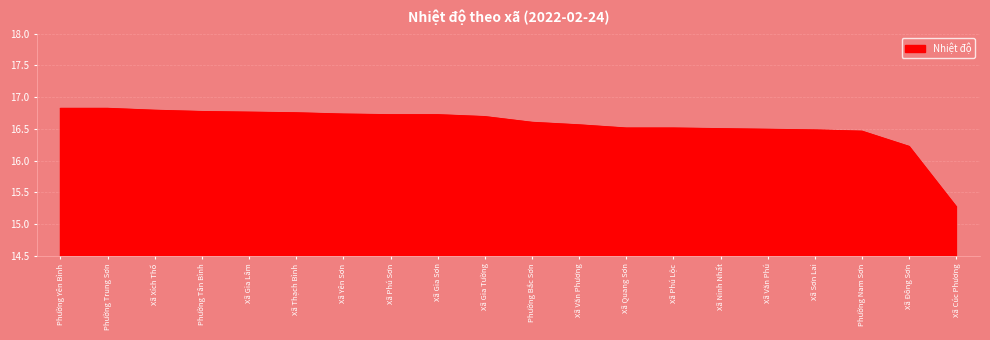

Approximately how many times larger is the value at Phường Bắc Sơn compared to Xã Gia Lâm?

1.0